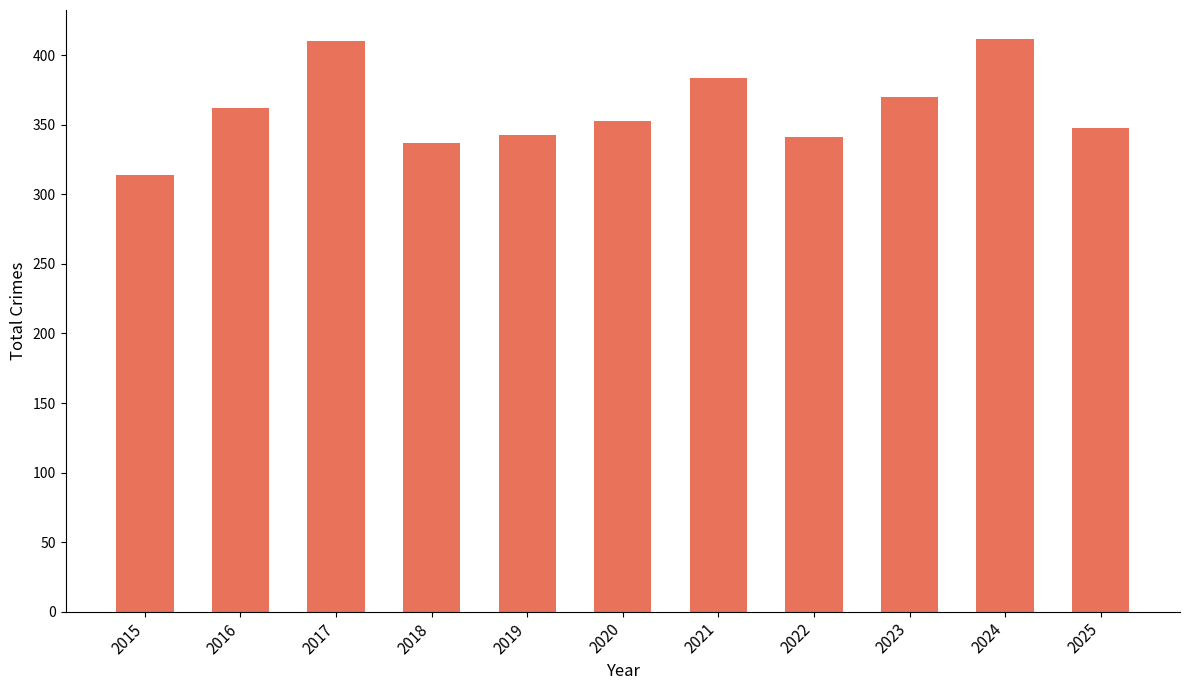

What is the value of the 8th bar from the left?

341